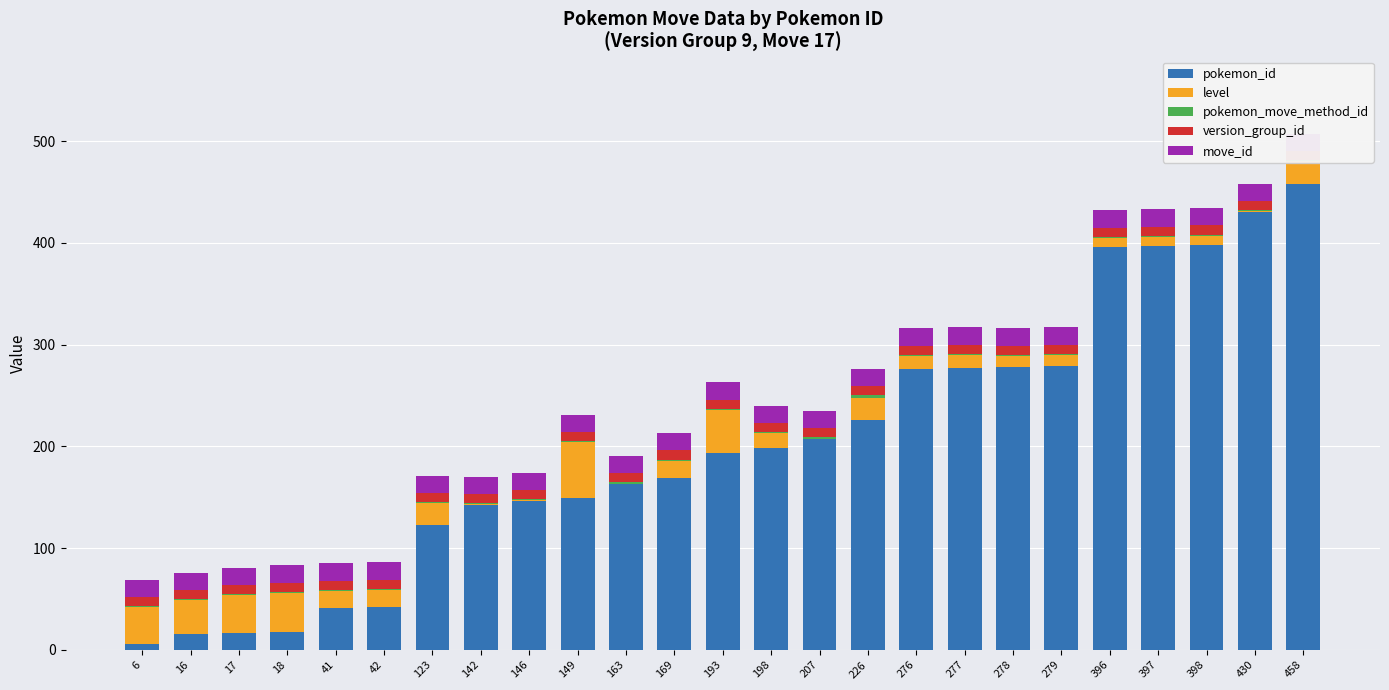

Between 458 and 16, which is larger?

458